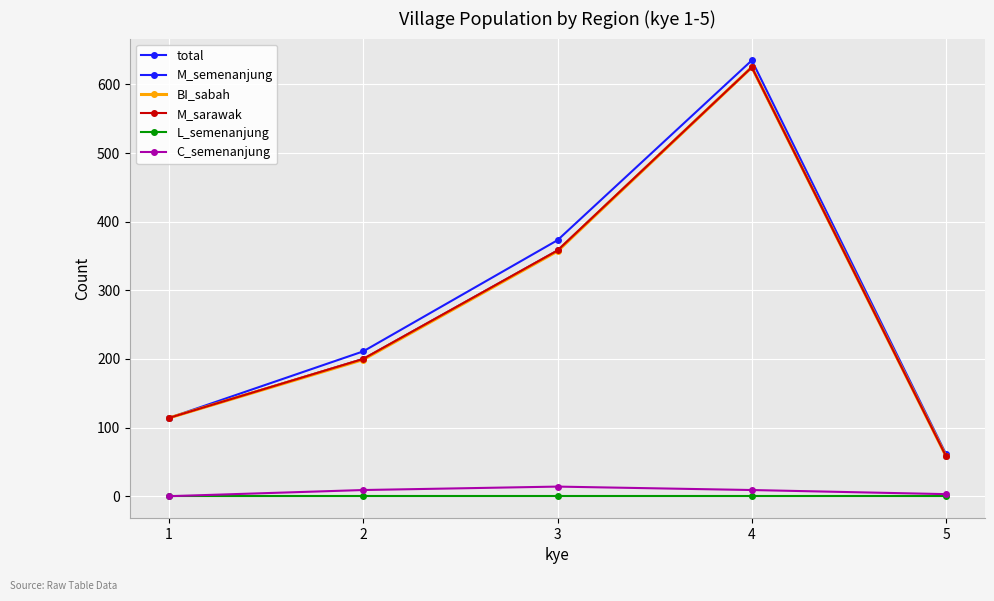

At which label does total first exceed 211?

3